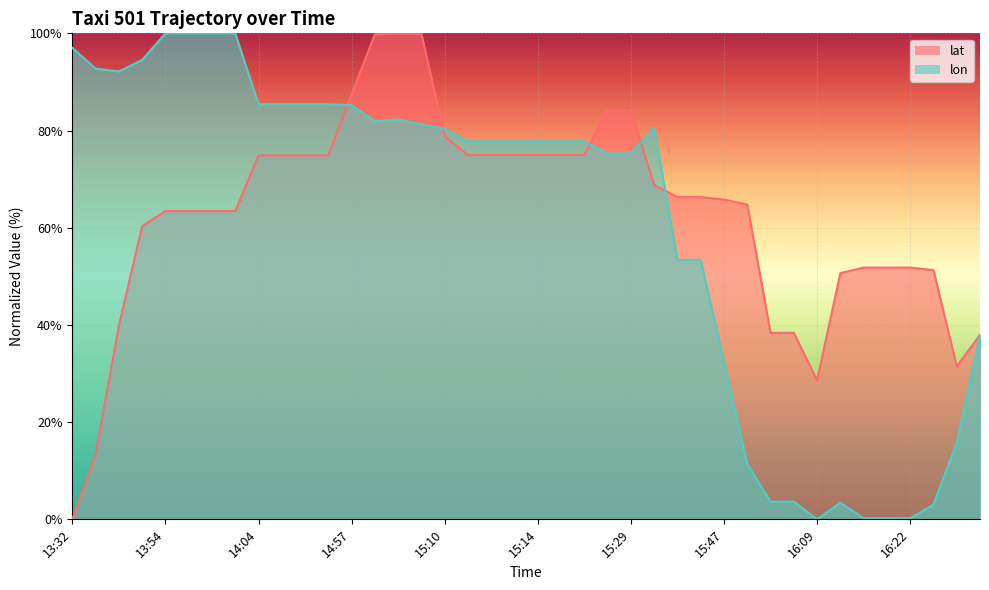

Is it true that lon equals 37.9 at 15:26?

False